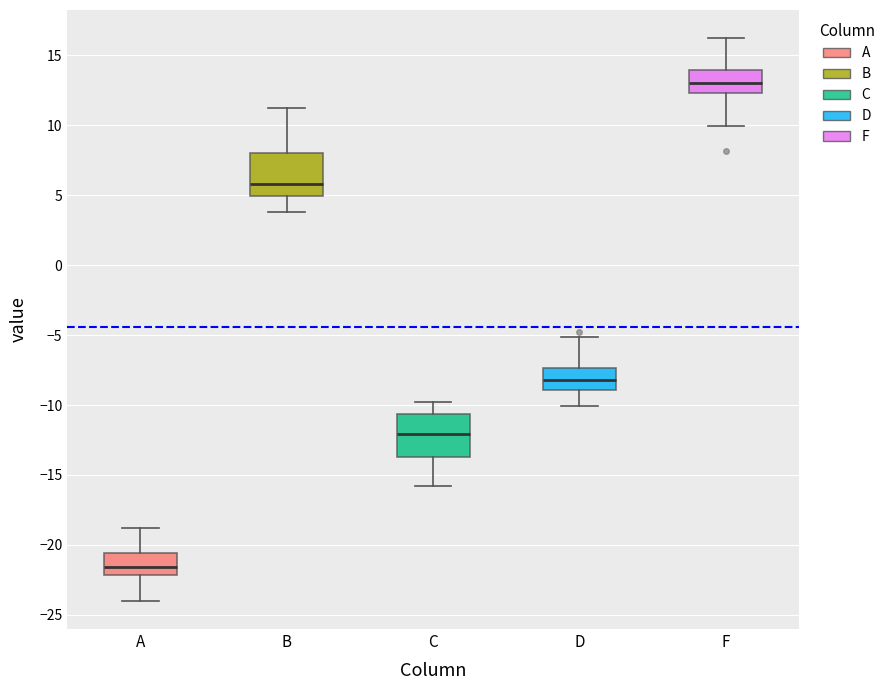

Reading left to right, transcribe this box plot: for each box, give where its median line is, the range the box spans, and where its two whiskers end, as read against the y-axis. The values are not printed on the chart, so give them approximately, as read against the axis.

A: median -21.5, box -22.0 to -20.5, whiskers -24.0 to -19.0
B: median 6.0, box 5.0 to 8.0, whiskers 4.0 to 11.0
C: median -12.0, box -13.5 to -10.5, whiskers -16.0 to -10.0
D: median -8.0, box -9.0 to -7.5, whiskers -10.0 to -5.0
F: median 13.0, box 12.5 to 14.0, whiskers 10.0 to 16.0